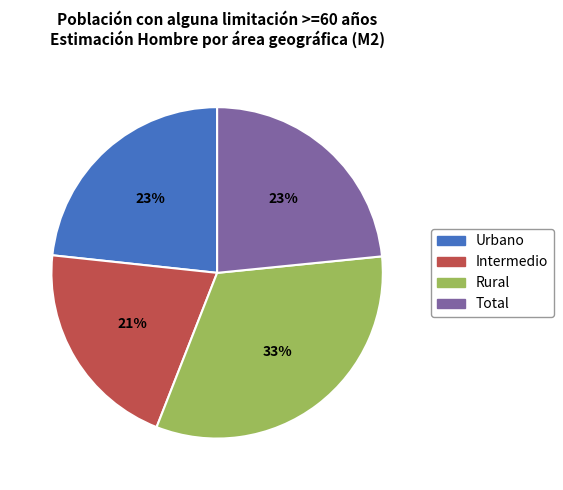

How many segments does this pie chart have?

4